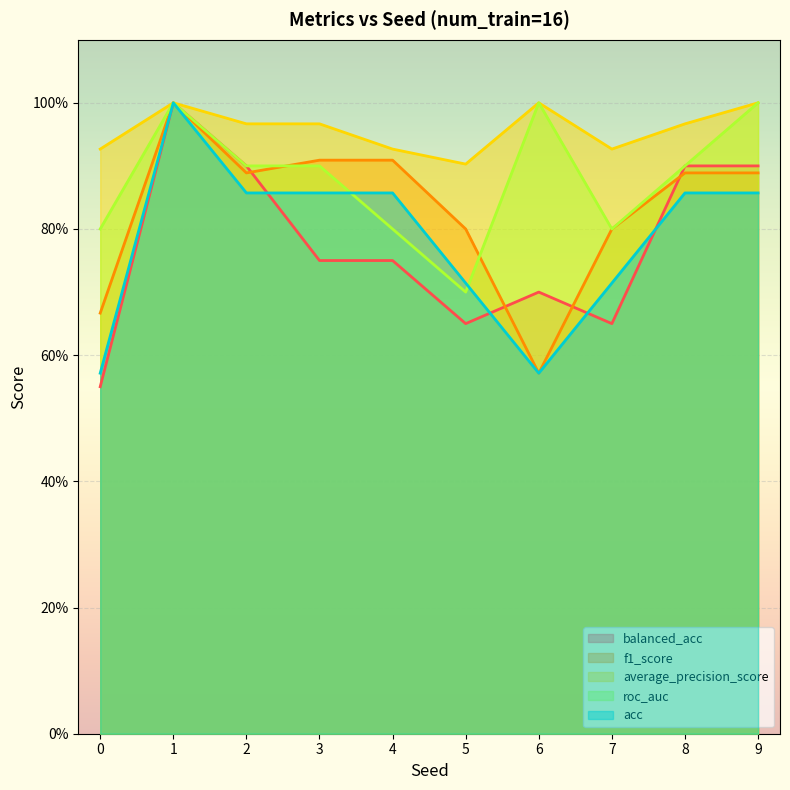

Is it true that roc_auc equals 1.6 at 1?

False